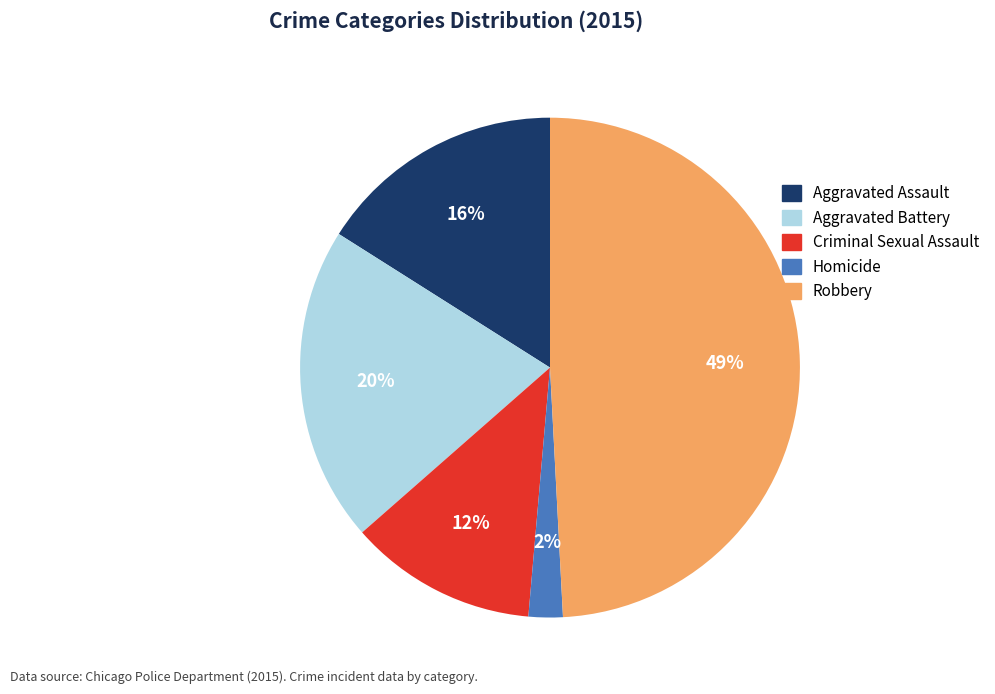

To the nearest percent, what is the combined percentage of Aggravated Battery and Robbery?

70%